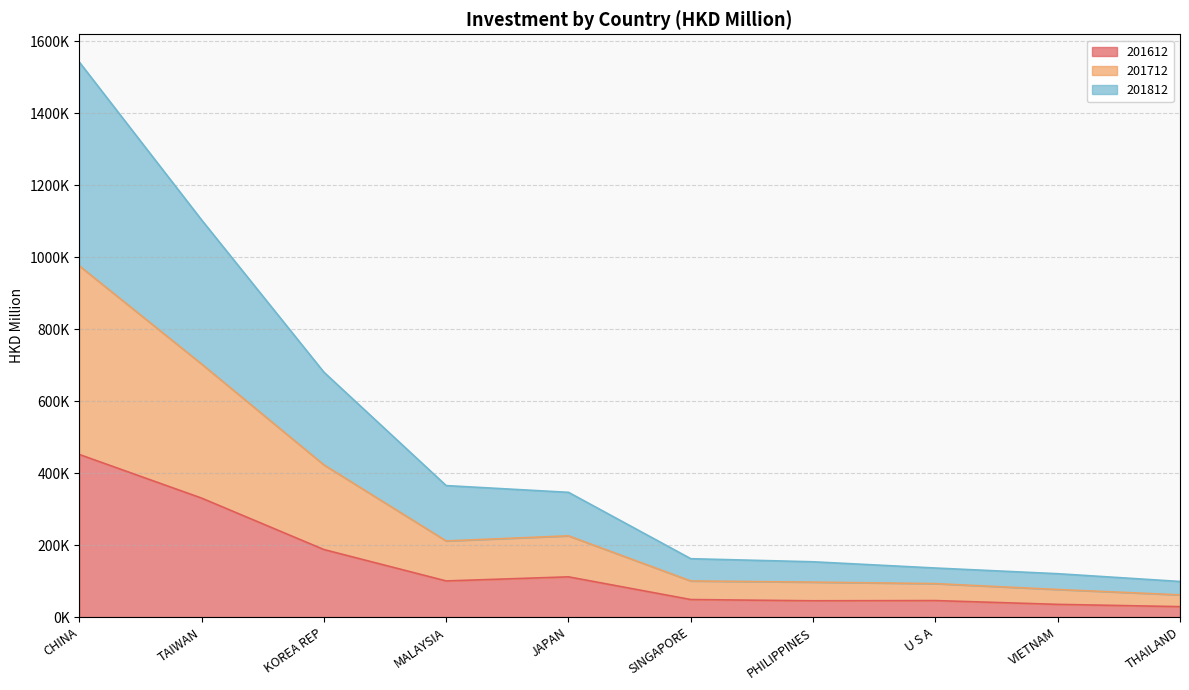

At how many categories does at least one series exceed 1174262?

1